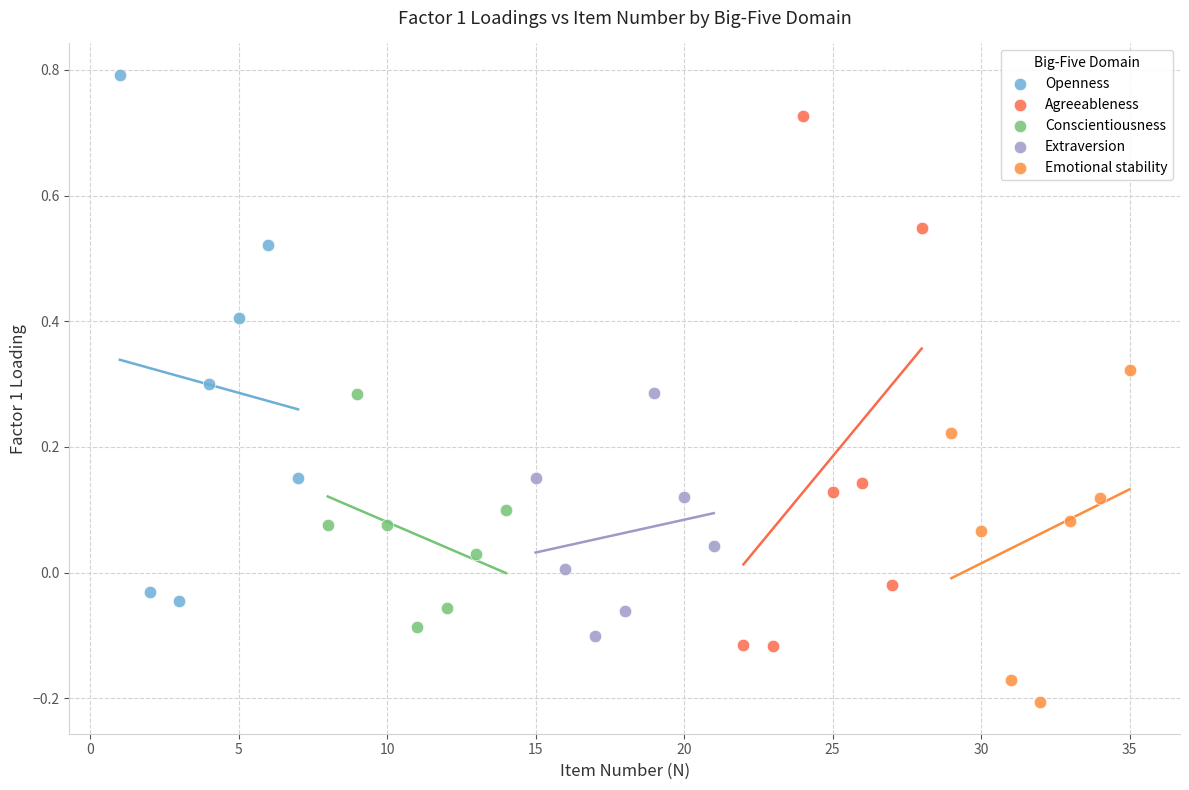

Which series has the widest spread of Y values?

Agreeableness